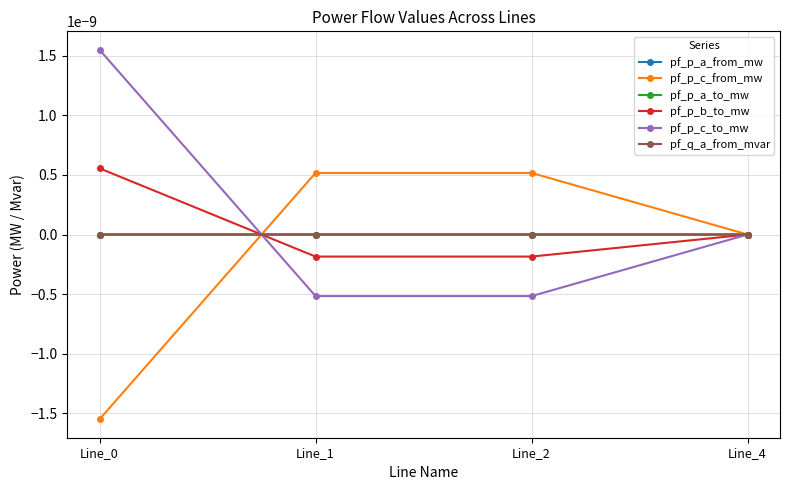

Does the chart have visible grid lines?

Yes